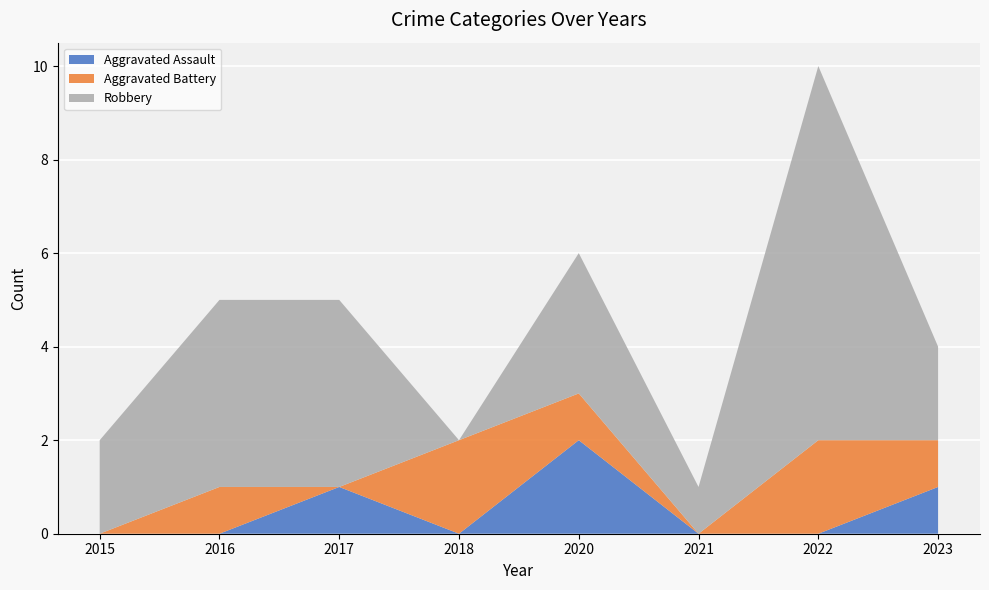

Reading left to right, extract all data points from this chart.

Aggravated Assault: 0	0	1	0	2	0	0	1
Aggravated Battery: 0	1	0	2	1	0	2	1
Robbery: 2	4	4	0	3	1	8	2